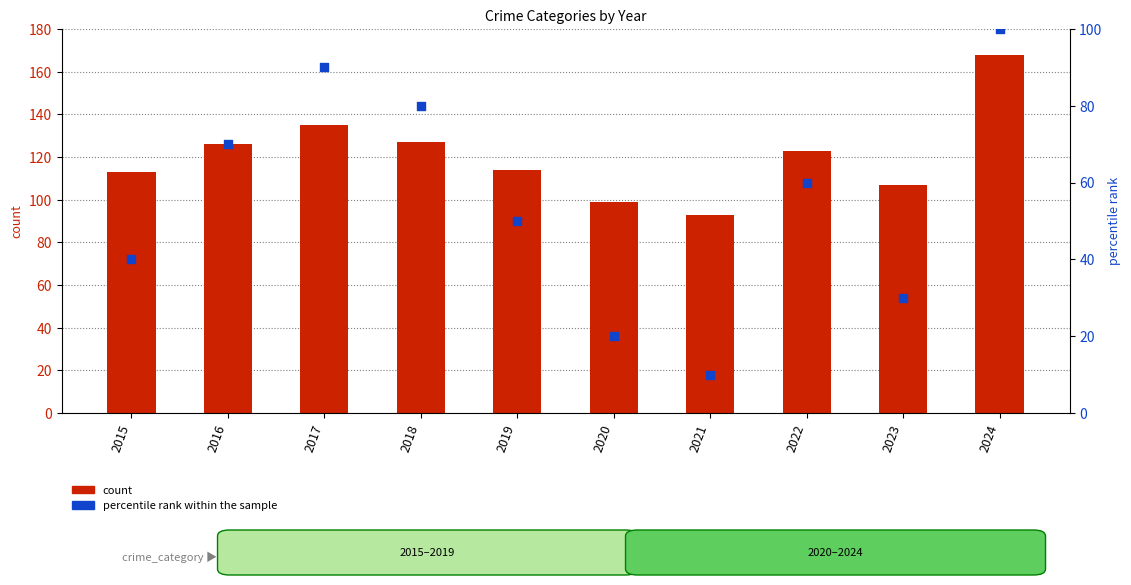

What is the total value across all series at 2018?

207